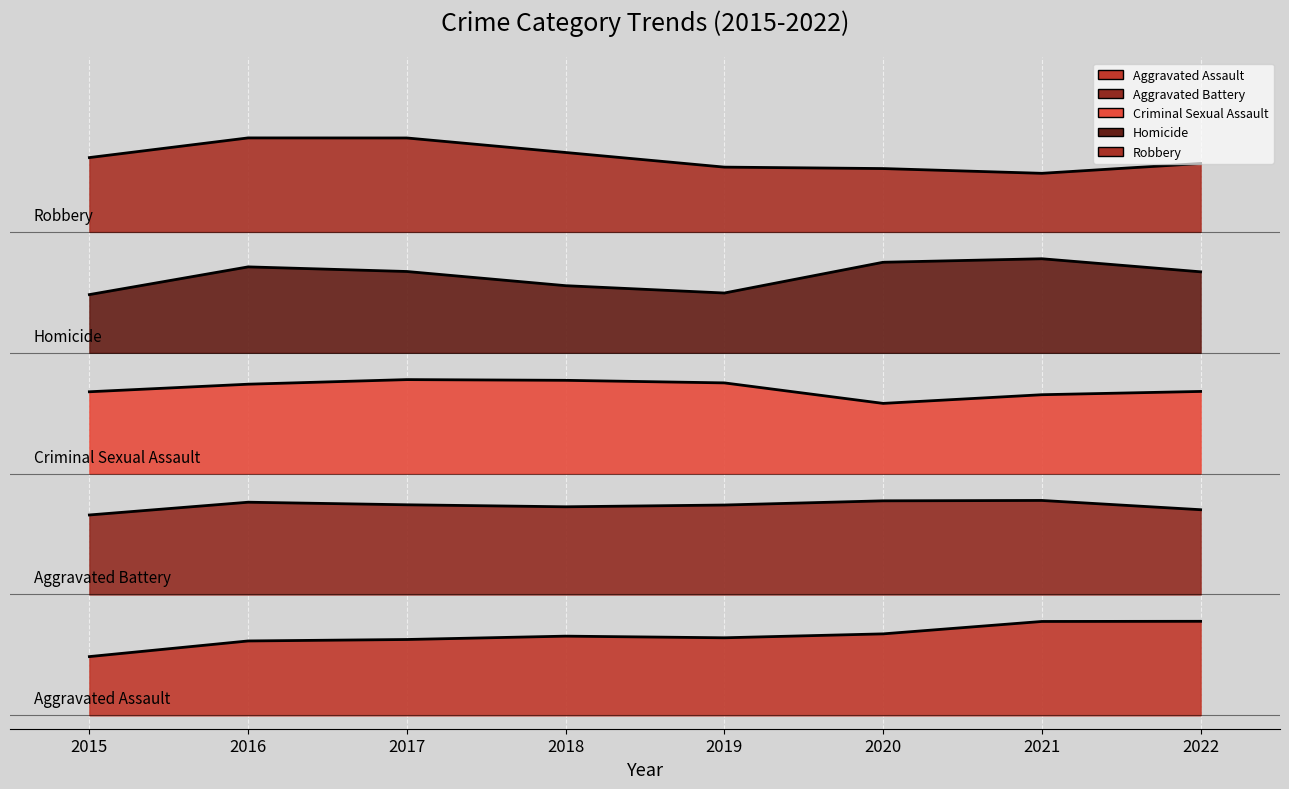

Where is the first local maximum for Robbery?

2016